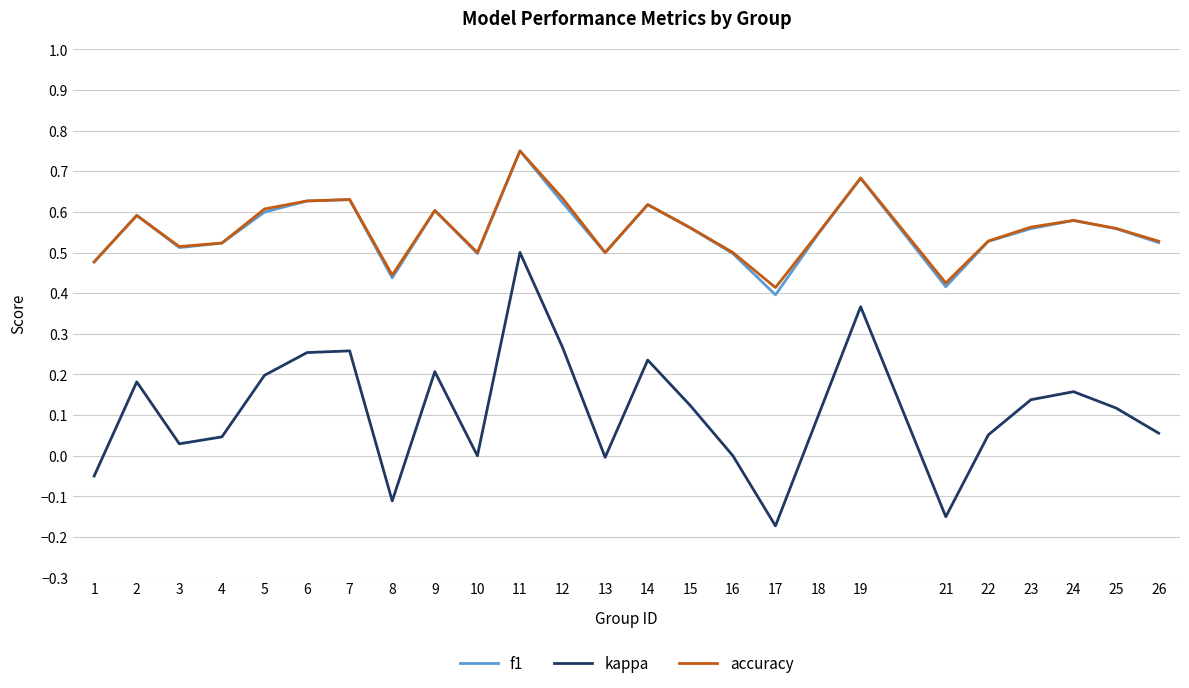

Which series has the largest range (max minus min)?

kappa